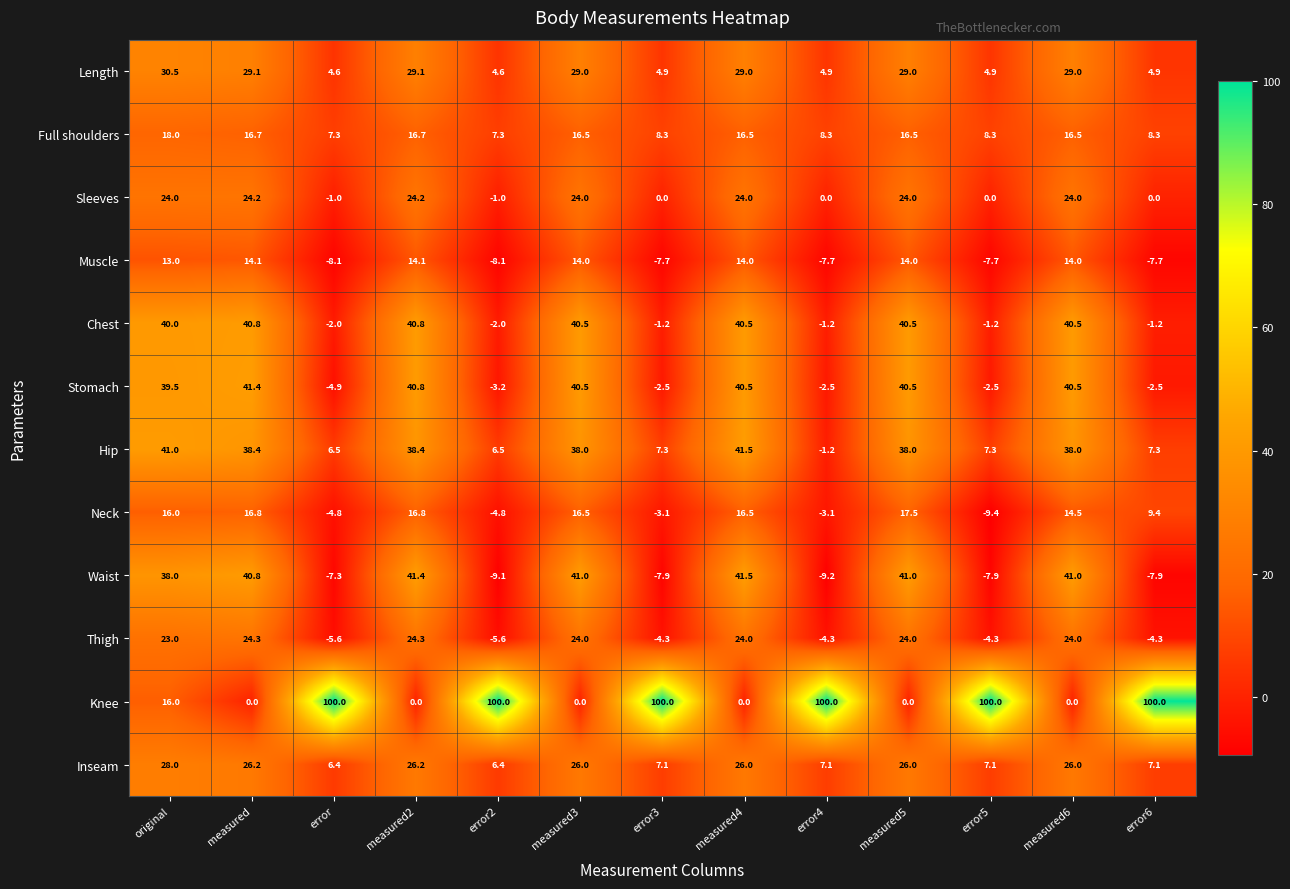

At which category is the sum across all series the highest?

original